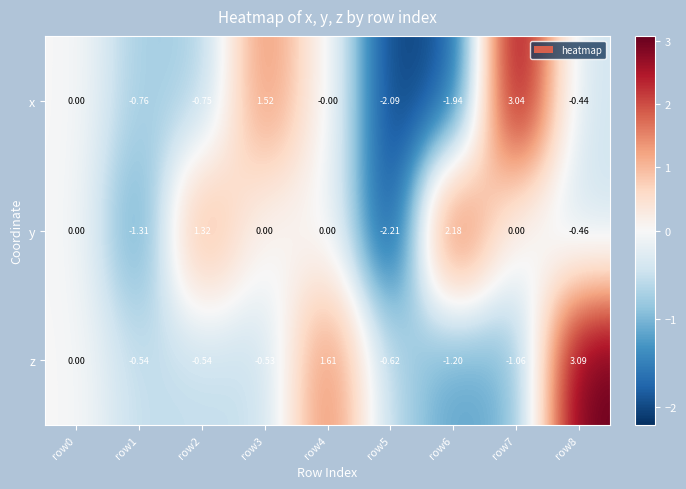

How many series are shown in this chart?

3